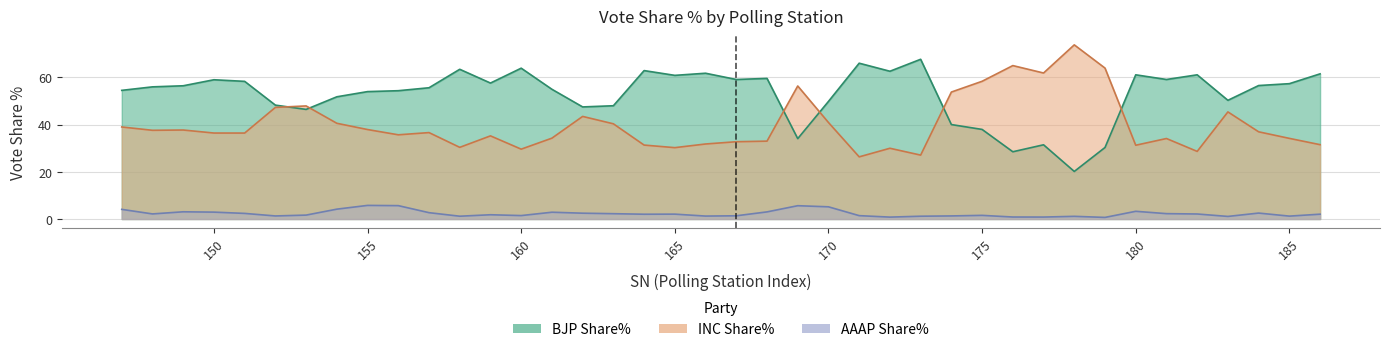

At which label does AAAP Share% first exceed 2?

147